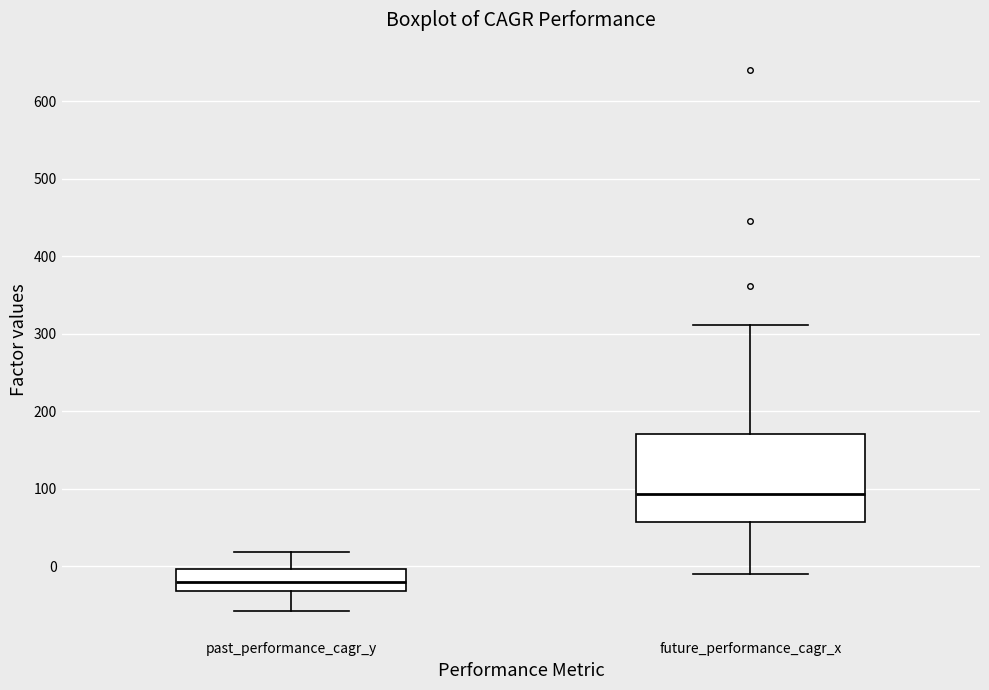

Reading left to right, read every box against the y-axis: the position of its median line, the range the box covers, and the ends of its whiskers. The values are not printed on the chart, so give them approximately, as read against the axis.

past_performance_cagr_y: median -20, box -30 to 0, whiskers -60 to 20
future_performance_cagr_x: median 90, box 60 to 170, whiskers -10 to 310